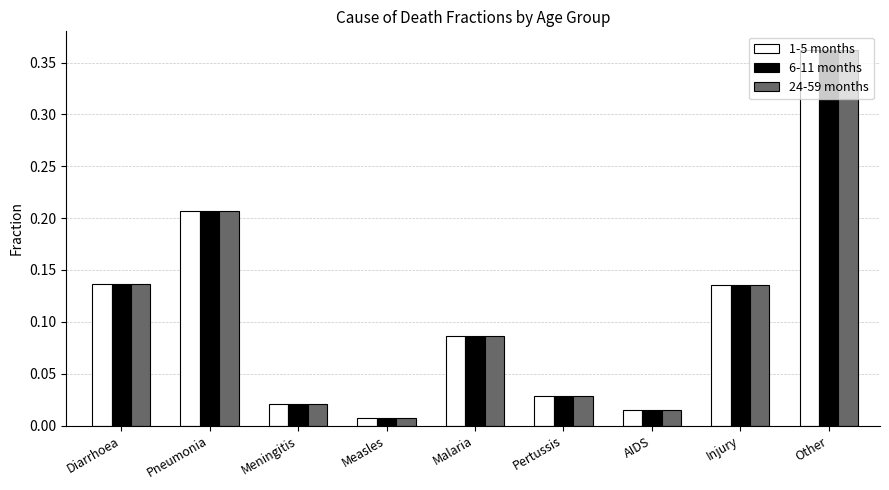

What is the sum of all 1-5 months values?

1.0